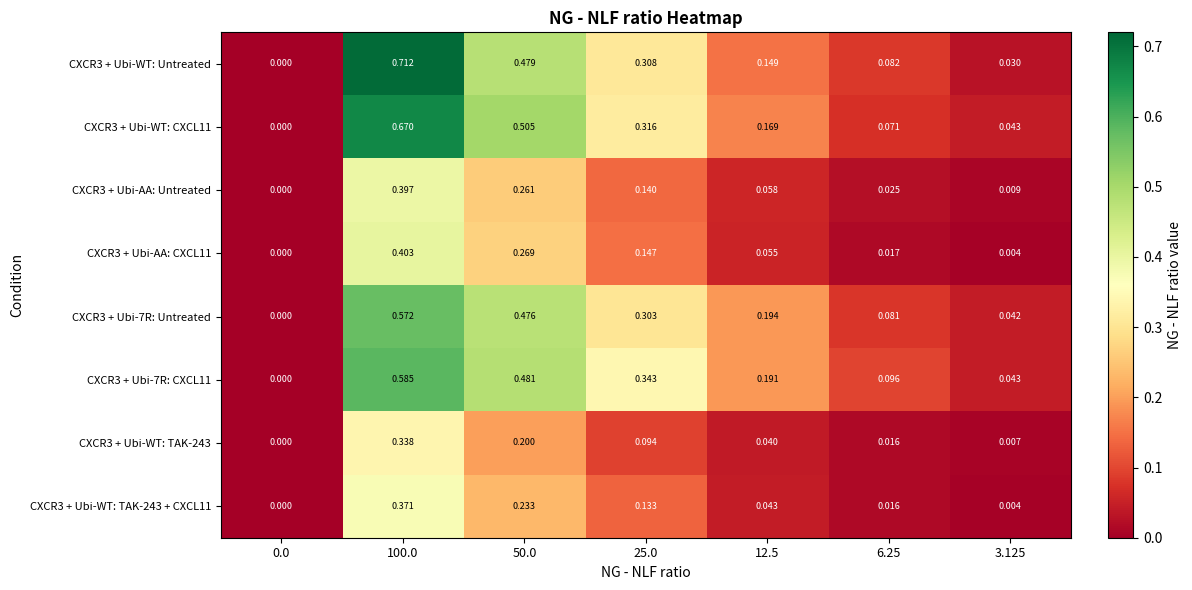

Is the value of CXCR3 + Ubi-AA: CXCL11 at 0.0 greater than the value of CXCR3 + Ubi-7R: Untreated at 50.0?

No